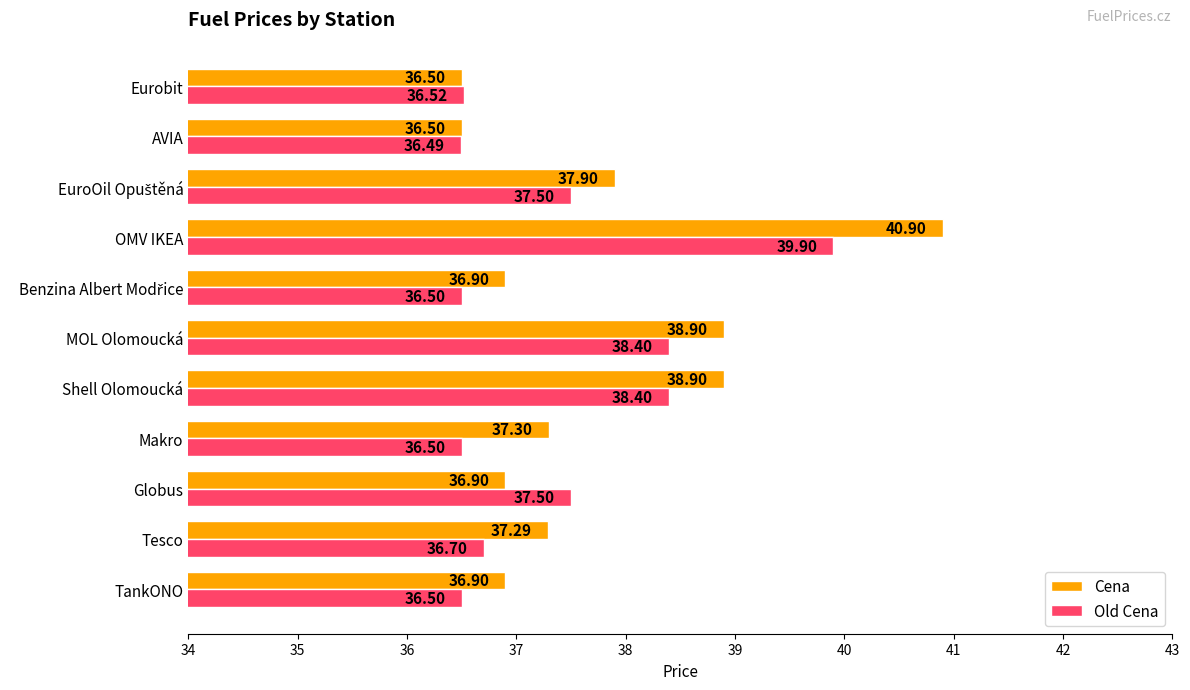

Which series has the largest total across all categories?

Cena